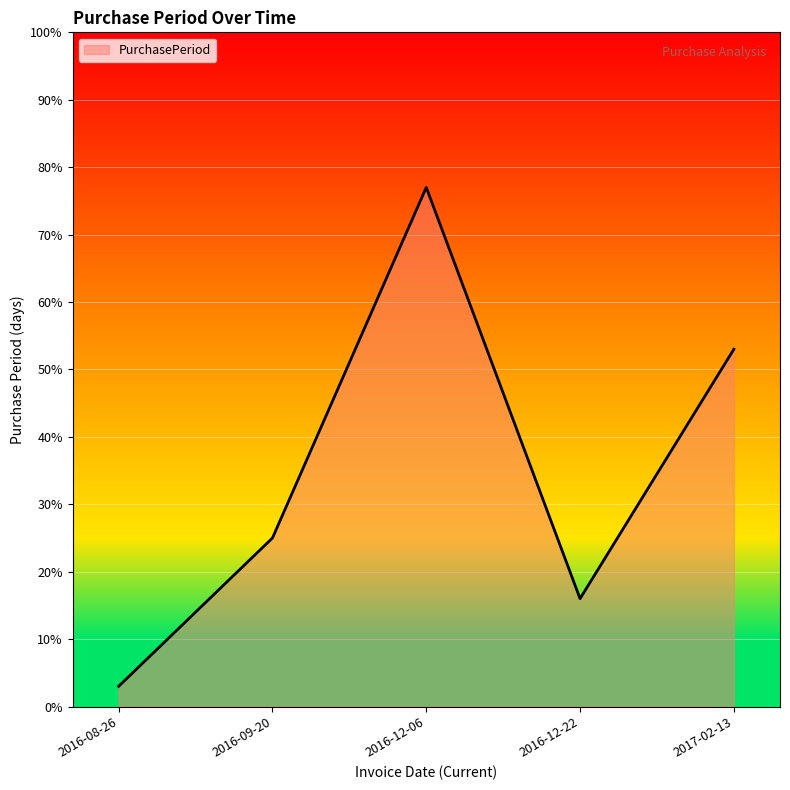

Read the value at 2016-12-06.

77